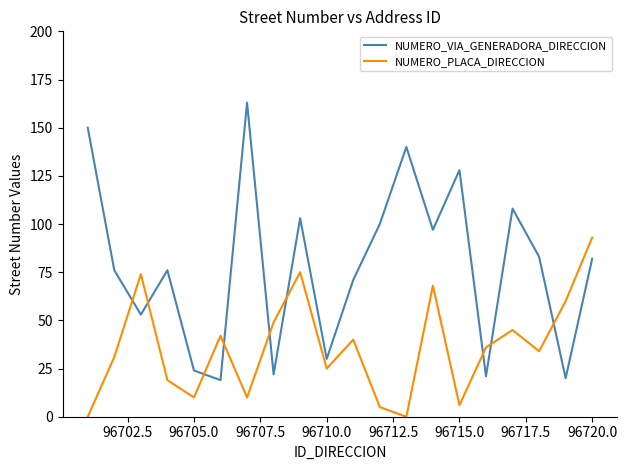

What is the minimum value for NUMERO_VIA_GENERADORA_DIRECCION?

19